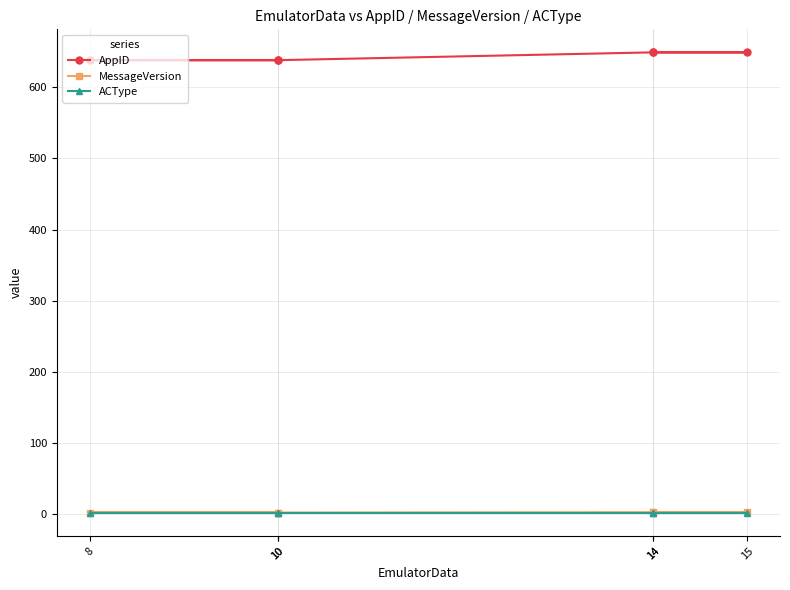

What is the sum of all AppID values?

3861.0